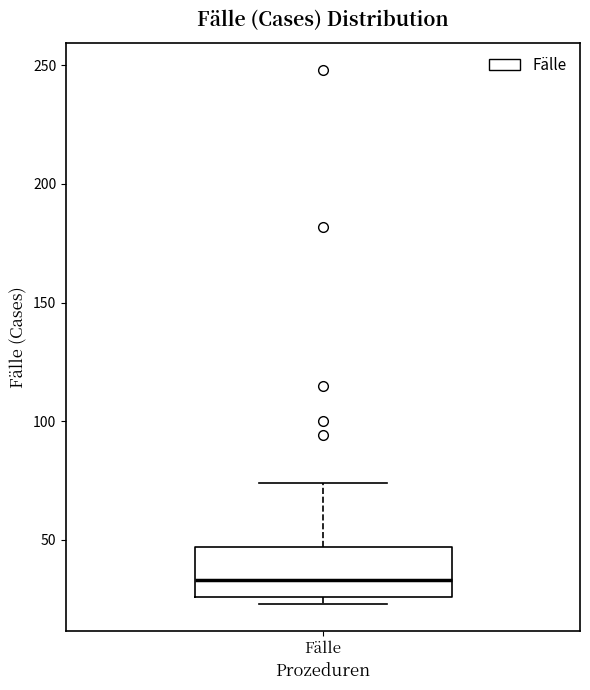

Transcribe this box plot: give where the median line is, the range the box spans, and where the two whiskers end, as read against the y-axis. The values are not printed on the chart, so give them approximately, as read against the axis.

median 35, box 25 to 45, whiskers 25 (just below the box's lower edge) to 75